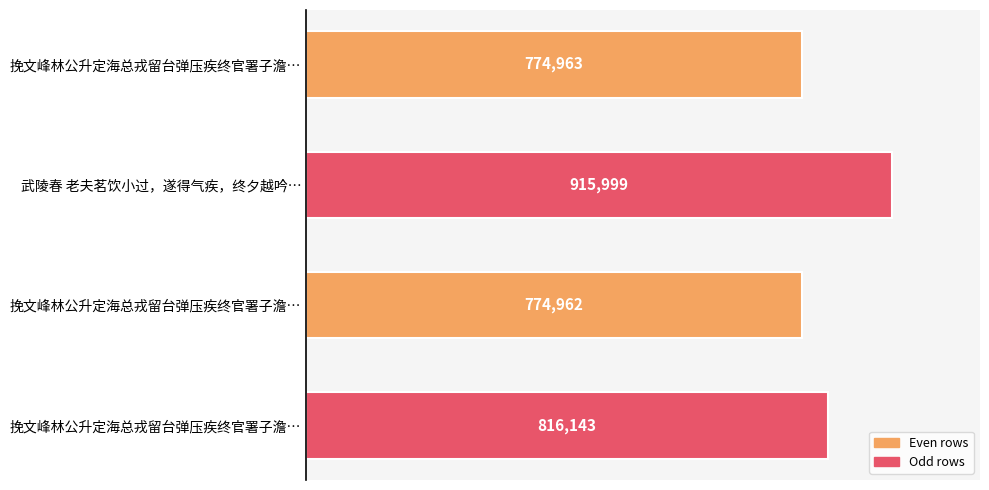

Count the number of categories in the chart.

4